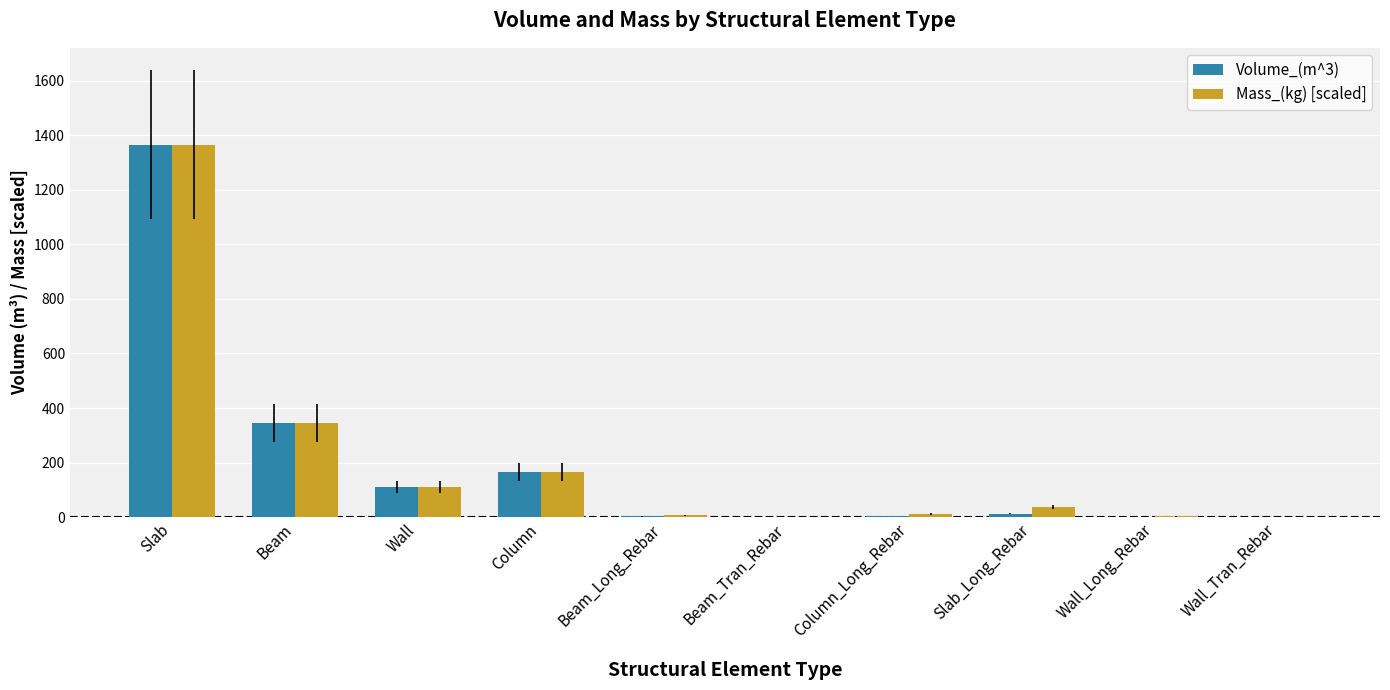

What is the average value of the Volume_(m^3) series?

200.5